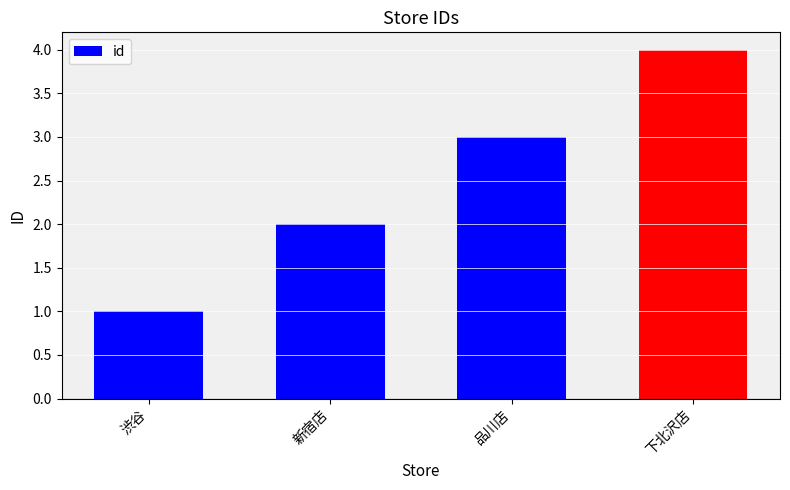

Reading right to left, transcribe all the data shown in this chart.

下北沢店=4	品川店=3	新宿店=2	渋谷=1